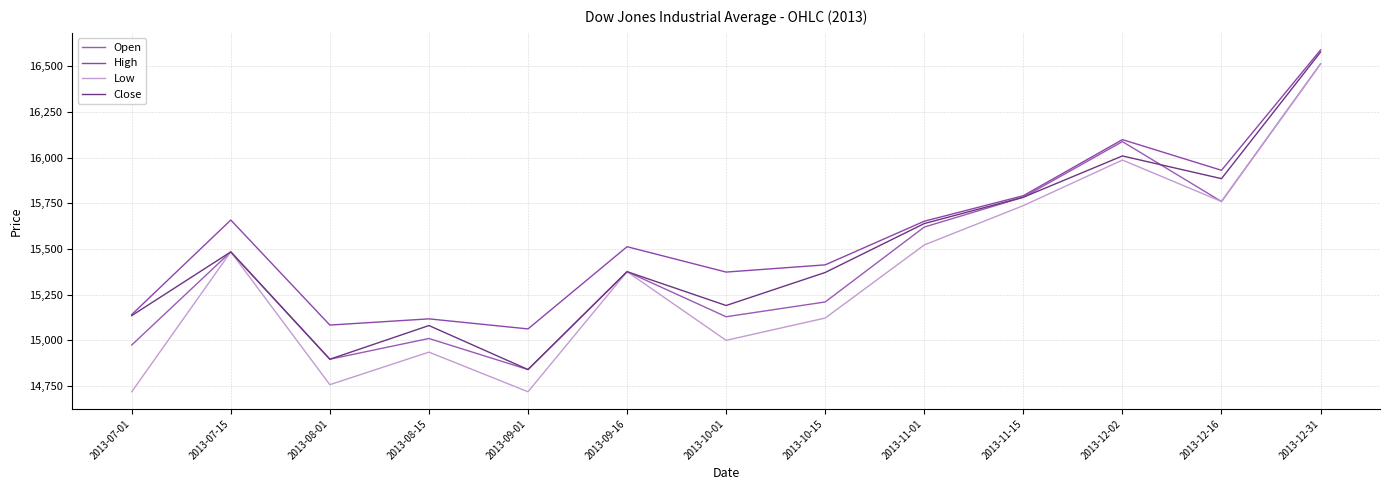

Reading left to right, extract all data points from this chart.

Open: 2013-07-01=14975.0	2013-07-15=15484.3	2013-08-01=14897.3	2013-08-15=15010.7	2013-09-01=14841.0	2013-09-16=15376.1	2013-10-01=15129.7	2013-10-15=15210.5	2013-11-01=15620.0	2013-11-15=15783.1	2013-12-02=16087.1	2013-12-16=15759.6	2013-12-31=16512.4
High: 2013-07-01=15141.4	2013-07-15=15658.4	2013-08-01=15084.1	2013-08-15=15118.0	2013-09-01=15063.1	2013-09-16=15512.5	2013-10-01=15373.8	2013-10-15=15413.3	2013-11-01=15651.9	2013-11-15=15791.5	2013-12-02=16098.0	2013-12-16=15930.3	2013-12-31=16588.2
Low: 2013-07-01=14719.5	2013-07-15=15484.3	2013-08-01=14758.3	2013-08-15=14936.2	2013-09-01=14719.5	2013-09-16=15376.1	2013-10-01=15000.6	2013-10-15=15122.6	2013-11-01=15522.2	2013-11-15=15737.2	2013-12-02=15986.2	2013-12-16=15759.6	2013-12-31=16511.5
Close: 2013-07-01=15135.8	2013-07-15=15484.3	2013-08-01=14897.3	2013-08-15=15081.5	2013-09-01=14841.0	2013-09-16=15376.1	2013-10-01=15191.1	2013-10-15=15371.6	2013-11-01=15639.1	2013-11-15=15783.1	2013-12-02=16008.8	2013-12-16=15884.6	2013-12-31=16576.7